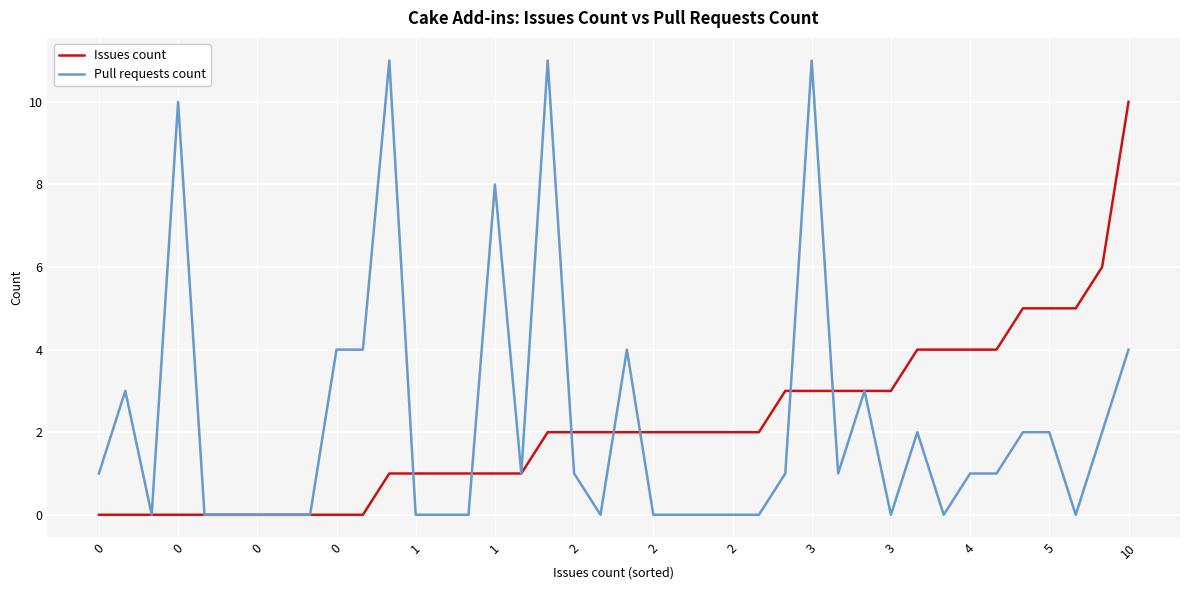

Which series has the largest range (max minus min)?

Pull requests count